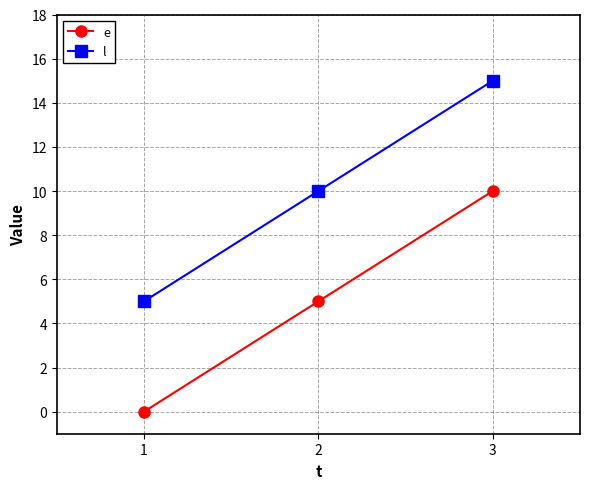

List the labels in order of e value, smallest first.

1, 2, 3